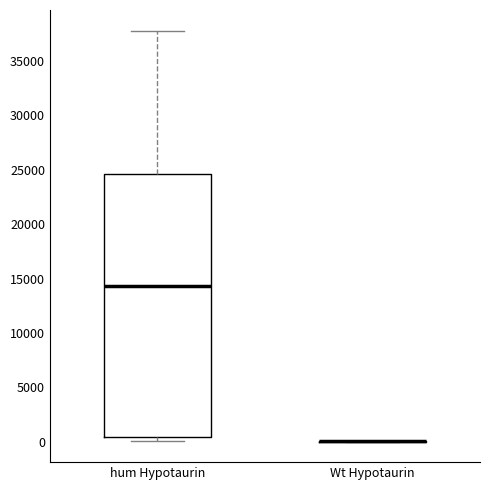

Where does the median line of the box for hum Hypotaurin sit on the y-axis? The values are not printed on the chart, so give them approximately, as read against the axis.

14500